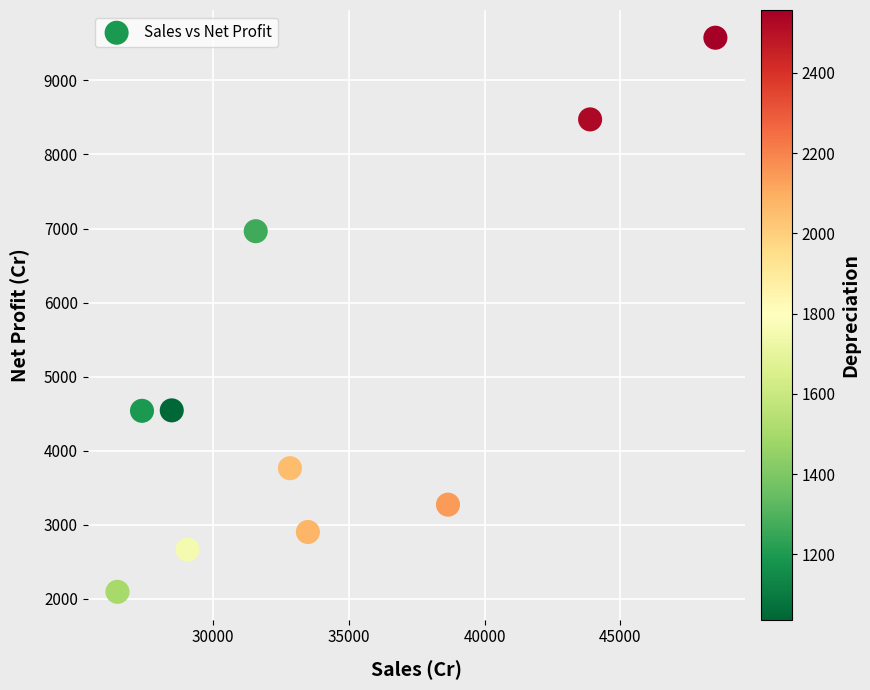

What is the average X value?

34038.6